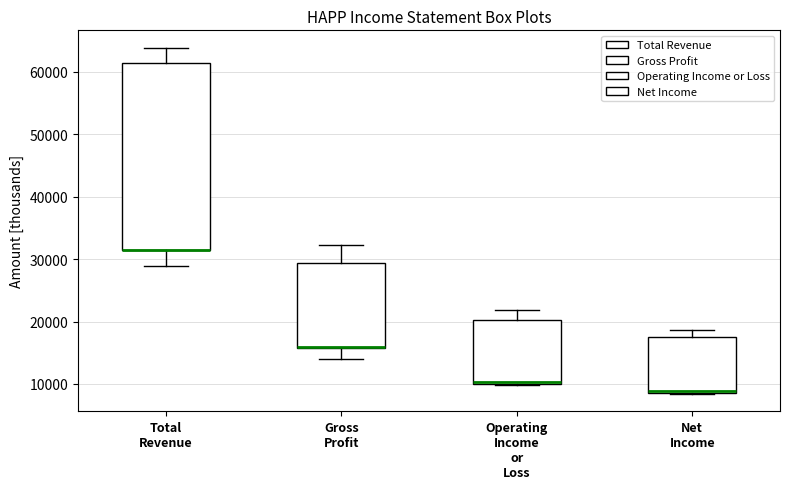

Comparing the boxes themselves (not the whiskers), which one is the tallest?

Total Revenue